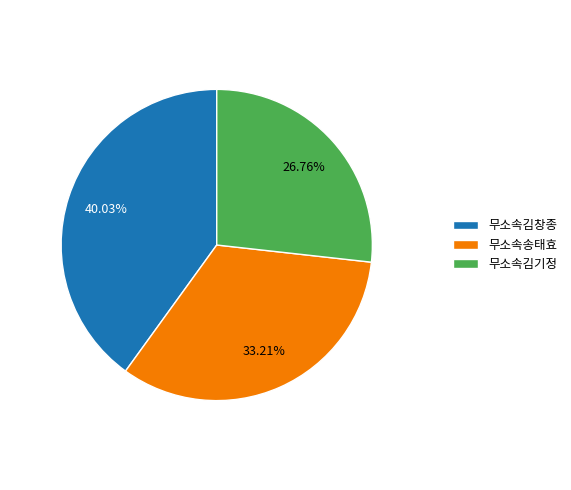

Between 무소속김창종 and 무소속김기정, which is larger?

무소속김창종